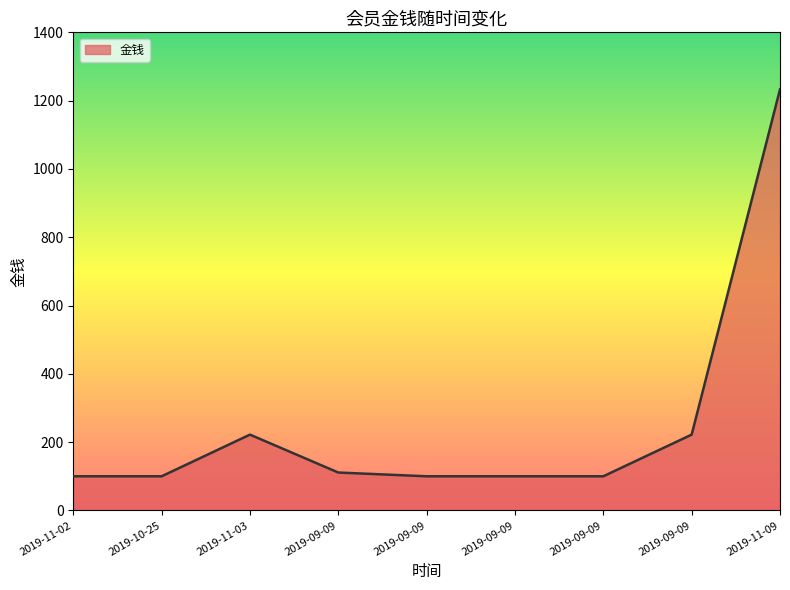

Which category has the lowest value across all series?

2019-11-02